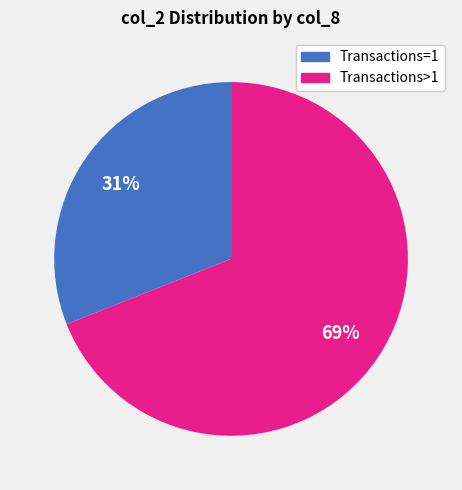

Which has a higher value, Transactions>1 or Transactions=1?

Transactions>1